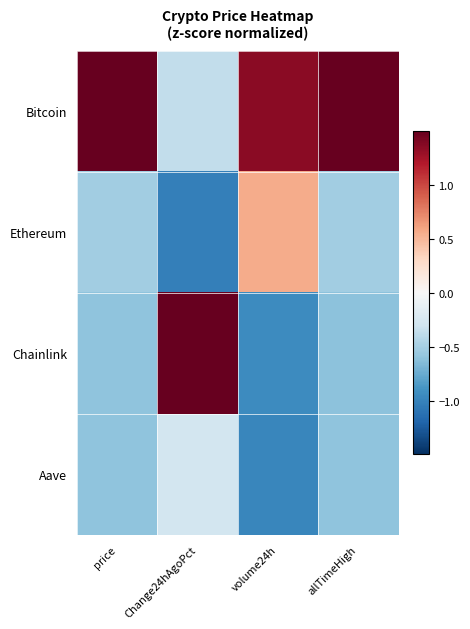

At which category is the sum across all series the highest?

volume24h